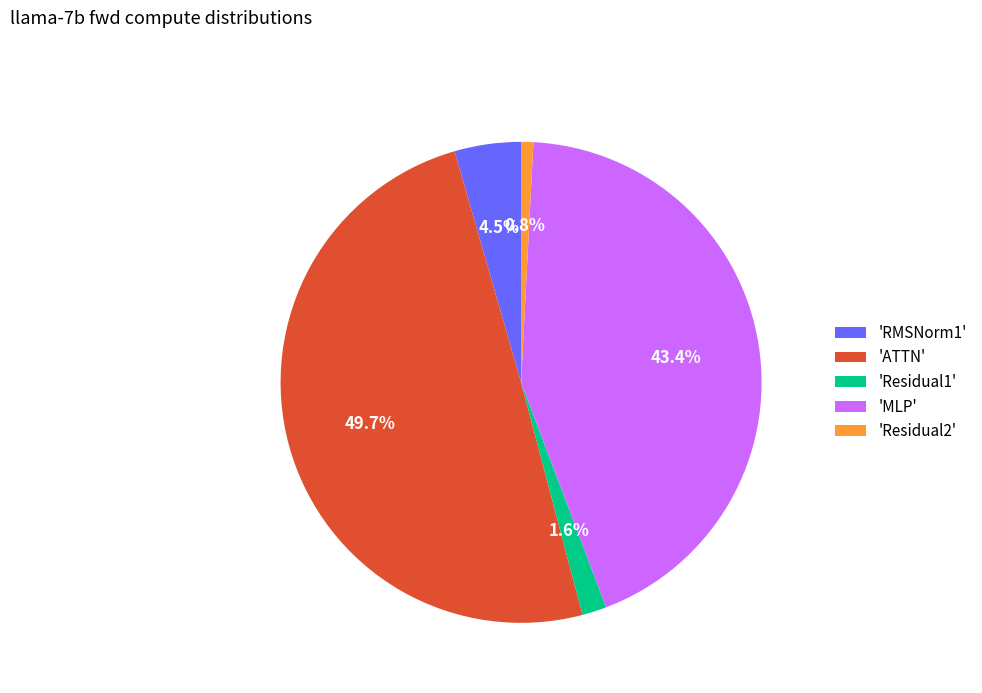

Which category has the smallest portion of the pie?

'Residual2'